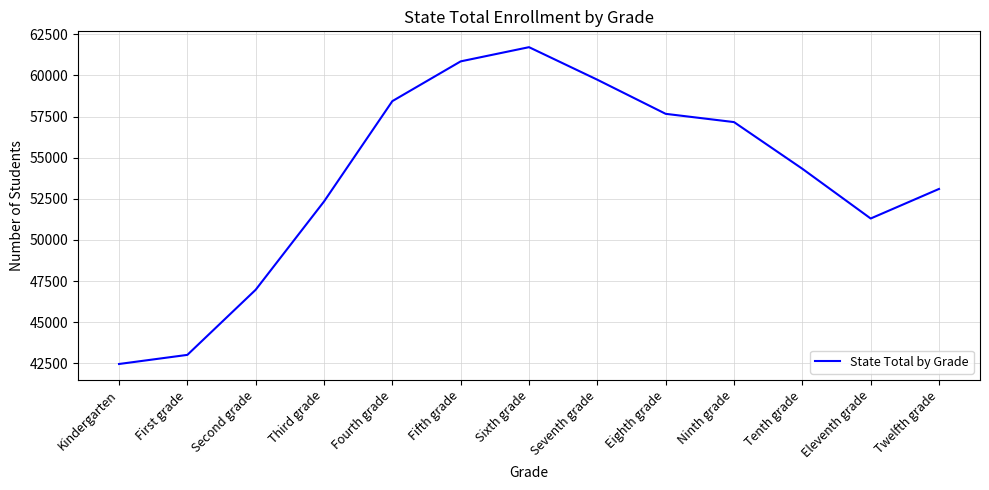

Is it true that the value at Third grade is 19511?

False